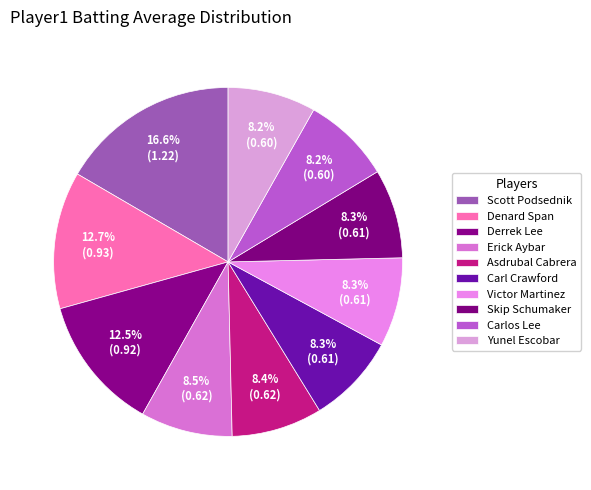

Is there any slice that represents more than half of the pie?

No